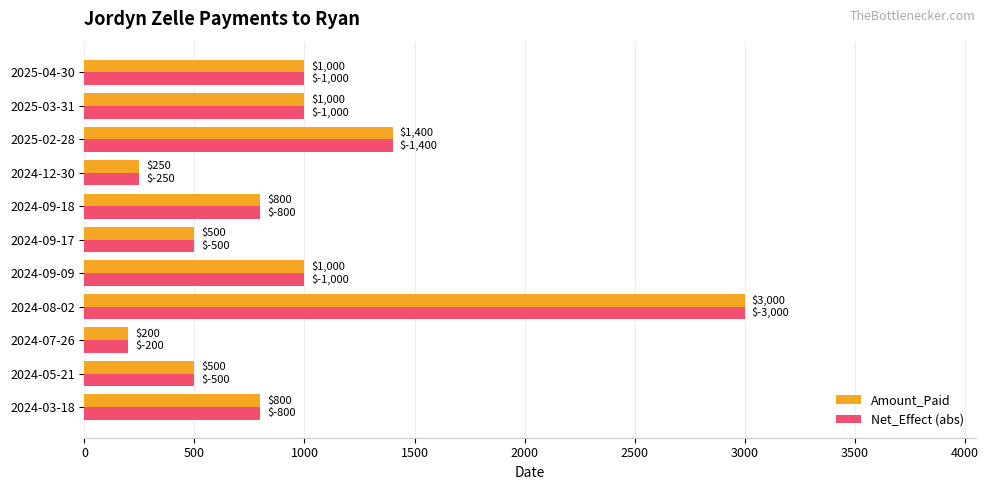

What is the sum of all Net_Effect (abs) values?

10450